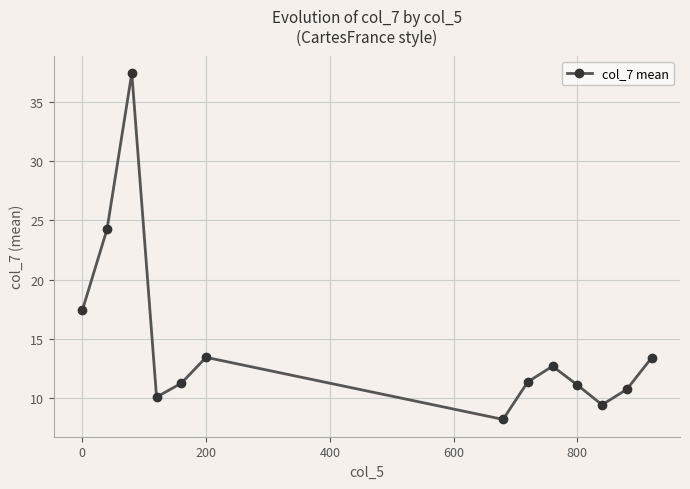

What is the value of the 3rd point from the left?

37.4